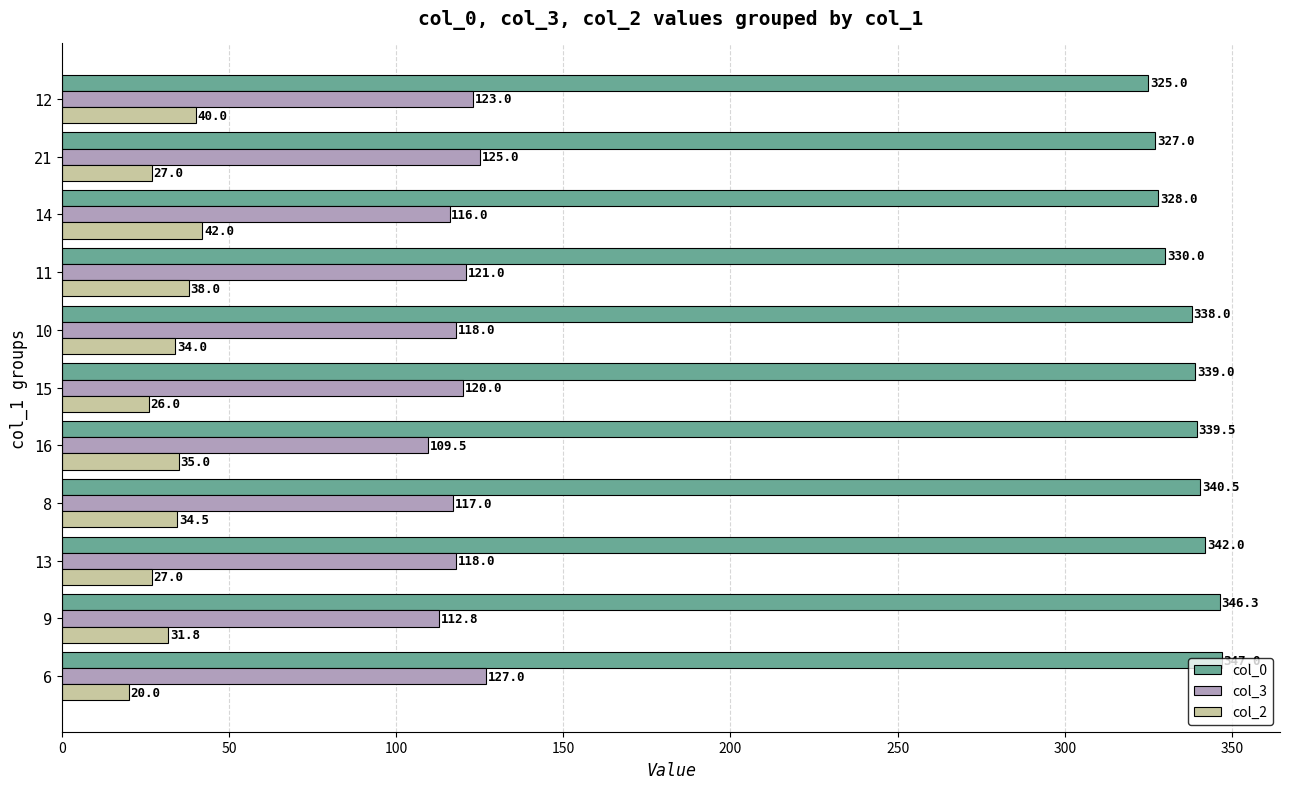

Rank the series at 14 from lowest to highest value.

col_2, col_3, col_0